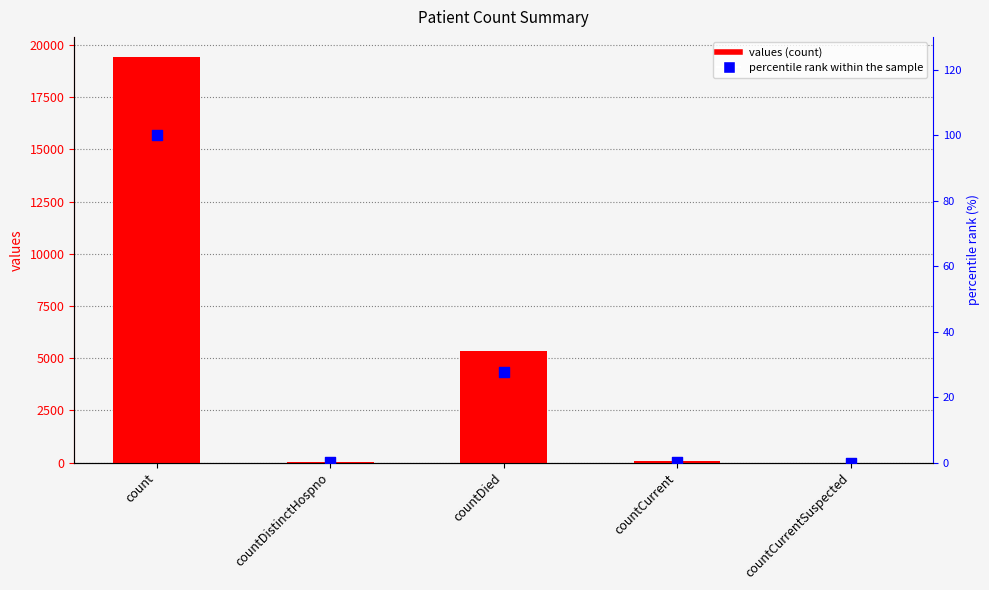

Is the value of values at countCurrent greater than the value of percentile rank within the sample at countCurrent?

Yes